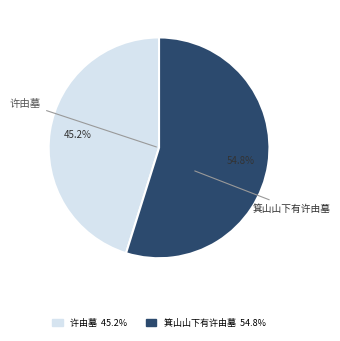

Is the sum of 箕山山下有许由墓 and 许由墓 greater than half?

Yes